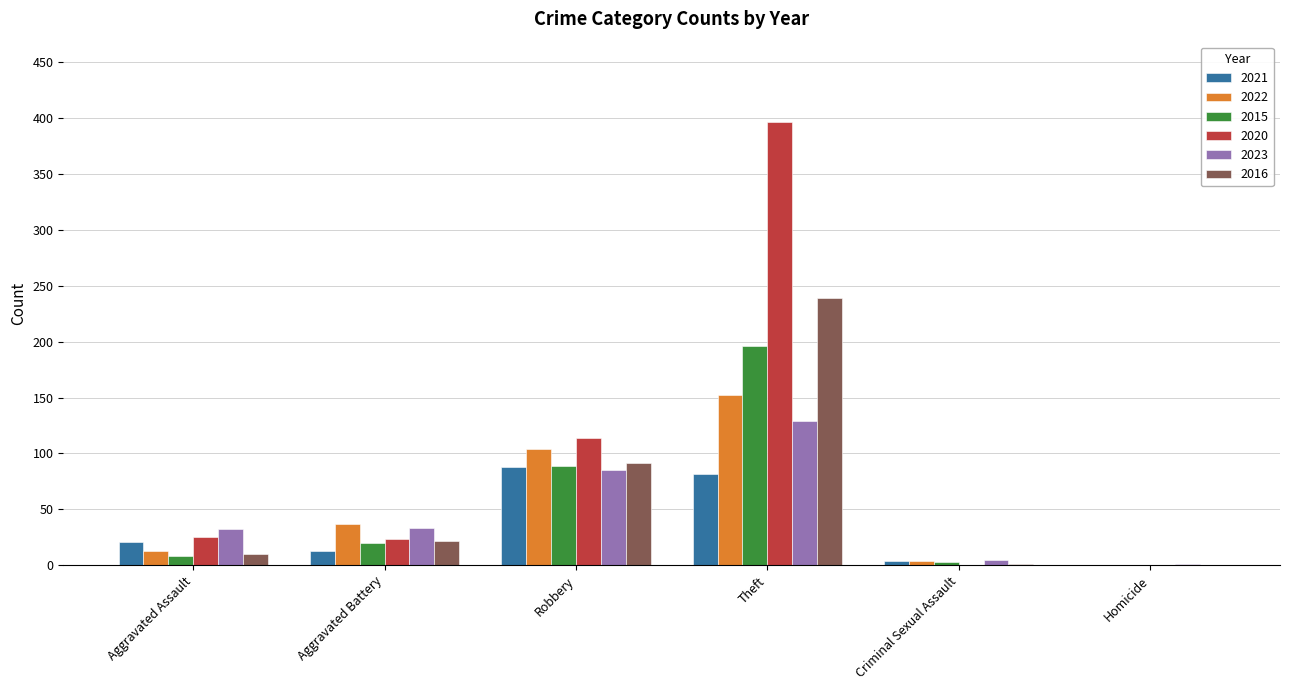

True or false: 2020 has a value of 23 at Aggravated Battery.

True